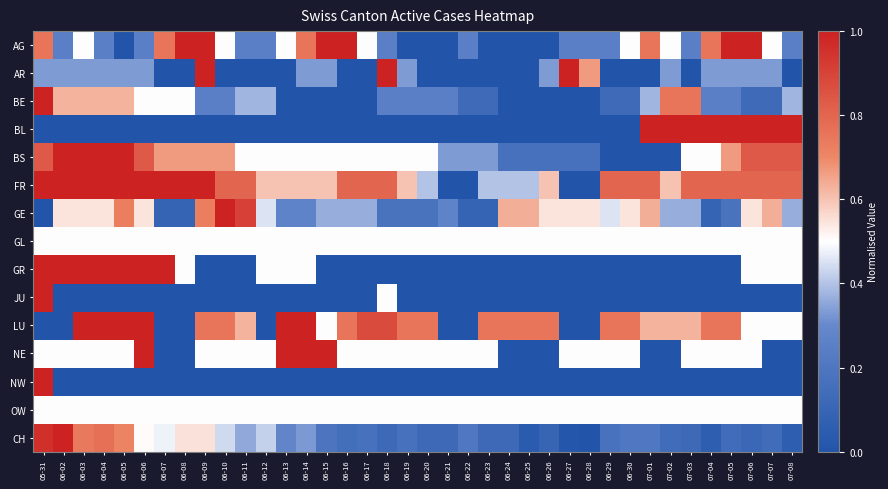

List the series in order of their peak value, lowest first.

GL, OW, AG, AR, BE, BL, BS, FR, GE, GR, JU, LU, NE, NW, CH